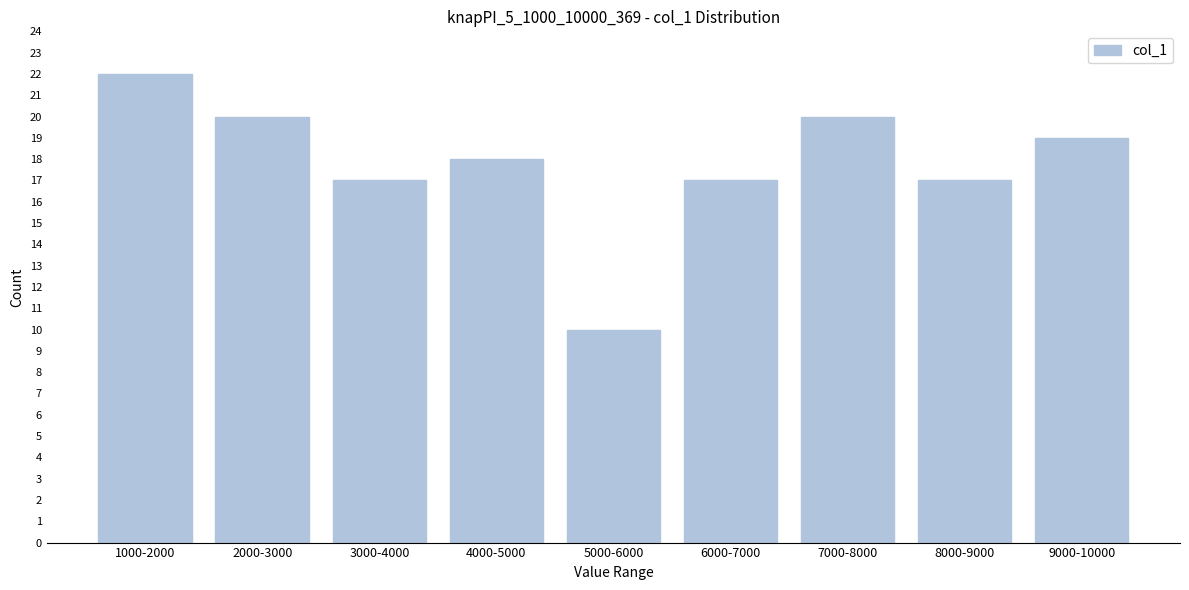

Reading left to right, transcribe all the data shown in this chart.

22	20	17	18	10	17	20	17	19